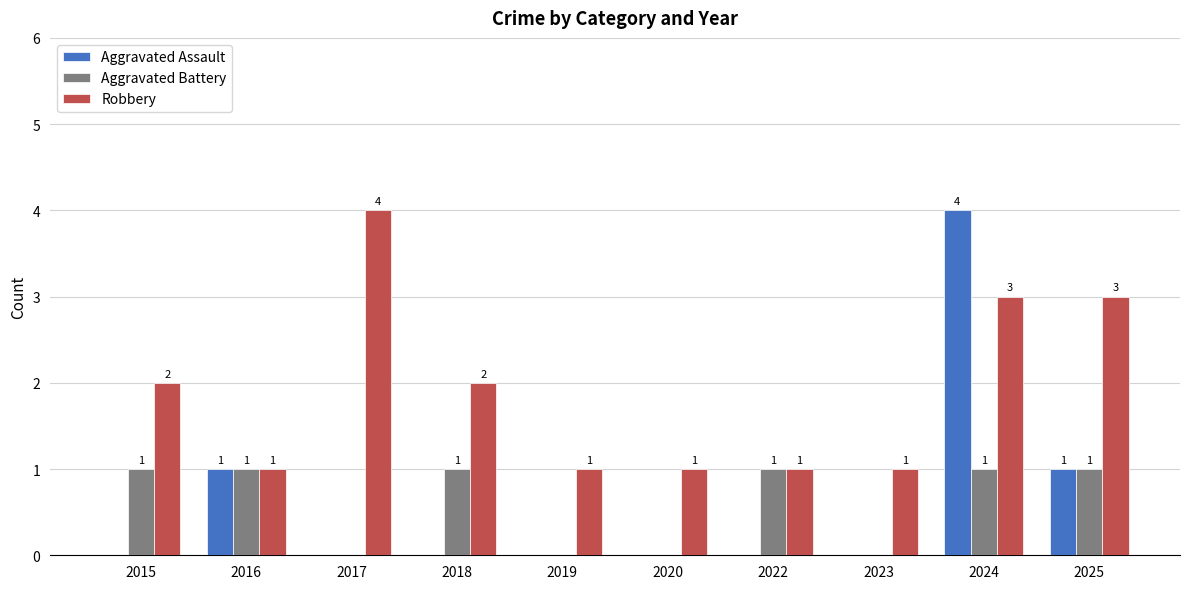

Is it true that Aggravated Assault equals 4 at 2024?

True